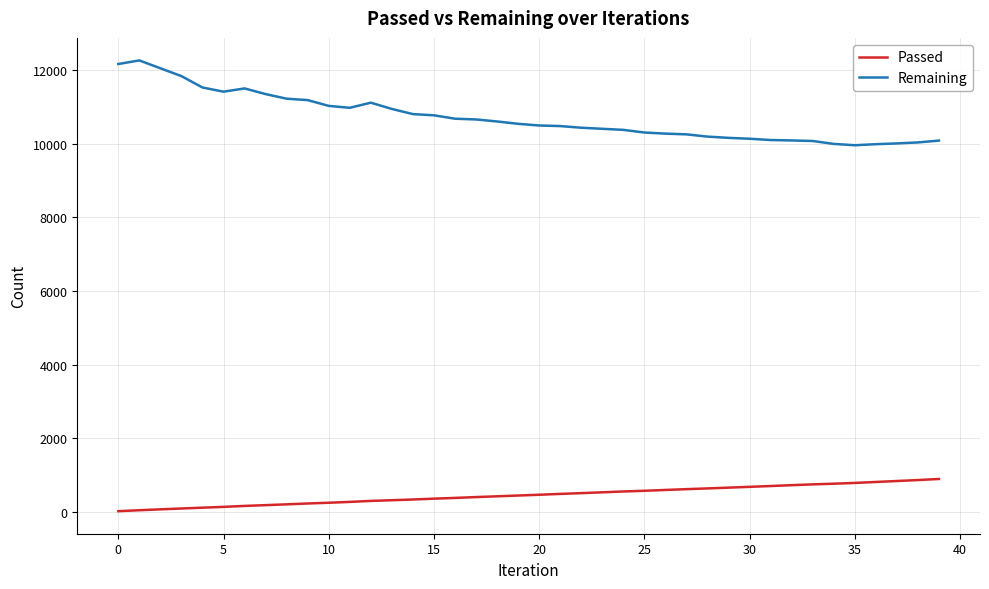

True or false: Passed and Remaining intersect in this chart.

False